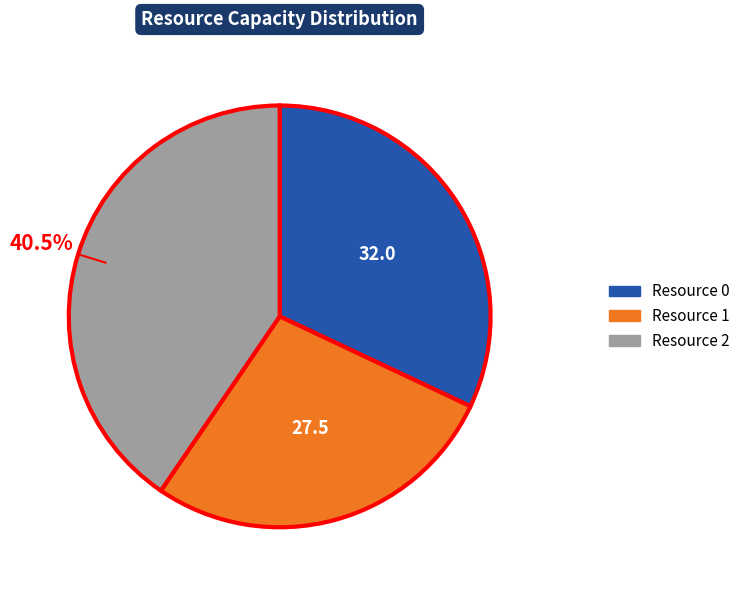

Rank the categories by value from highest to lowest.

Resource 2, Resource 0, Resource 1